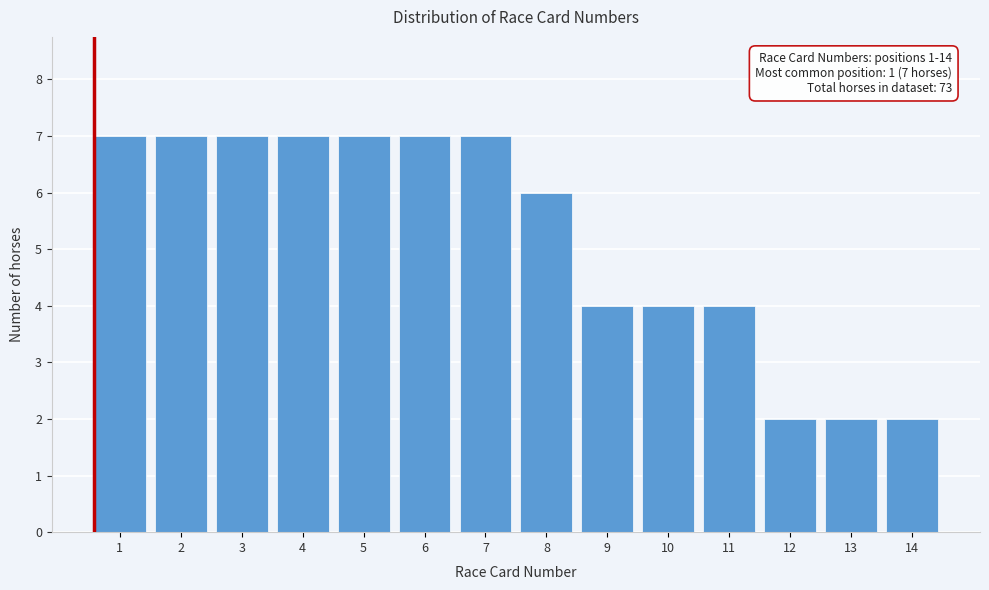

Reading right to left, extract all data points from this chart.

2	2	2	4	4	4	6	7	7	7	7	7	7	7